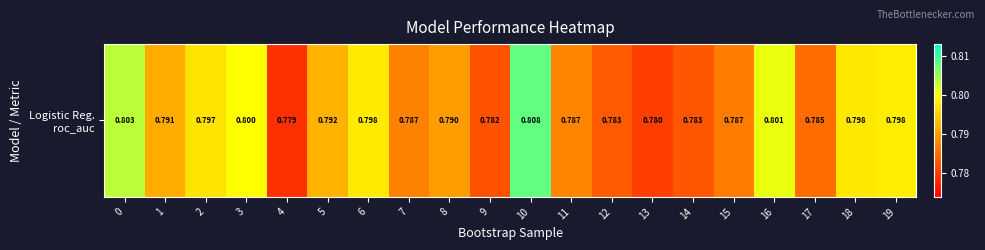

Which has a higher value, 17 or 1?

1